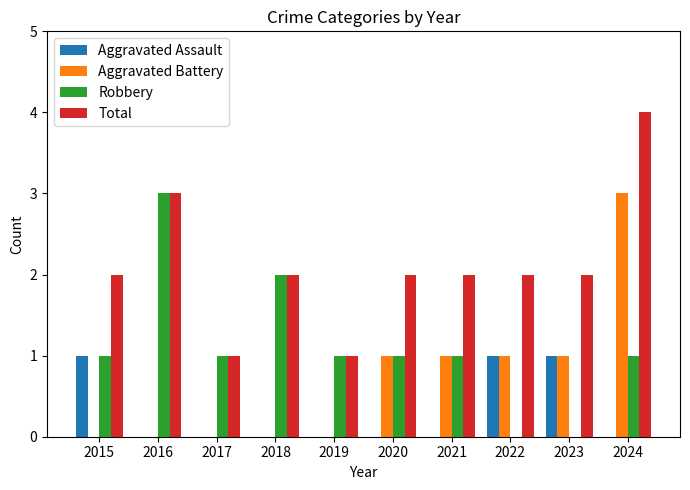

Which series changed the most between 2018 and 2024?

Aggravated Battery